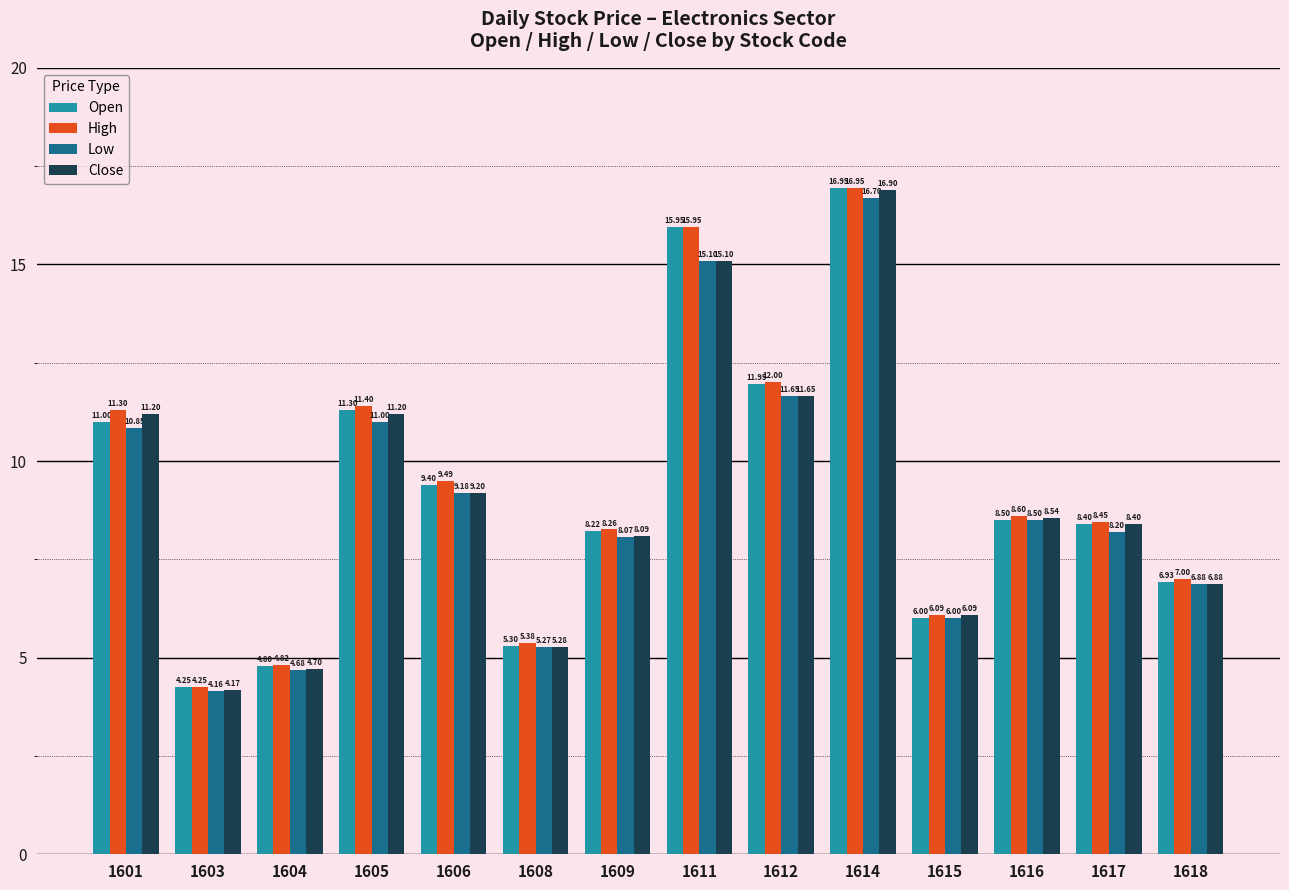

Count the number of data series in this chart.

4